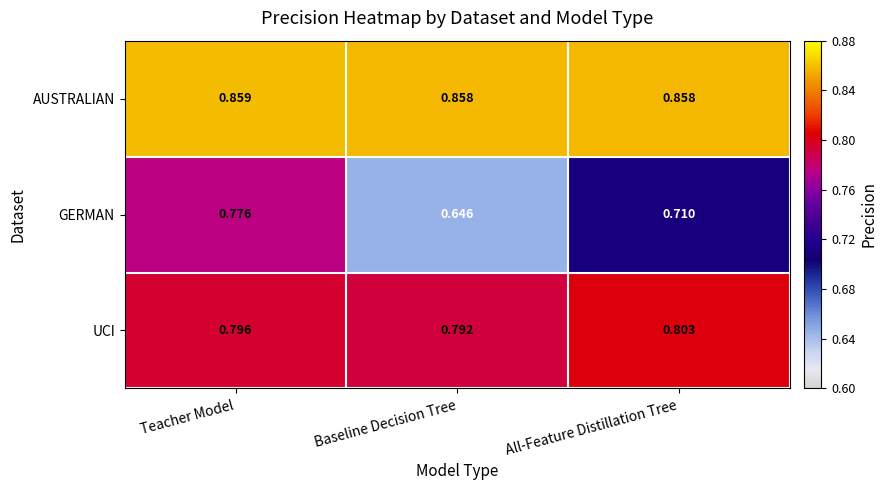

What is the total value across all series at All-Feature Distillation Tree?

2.4